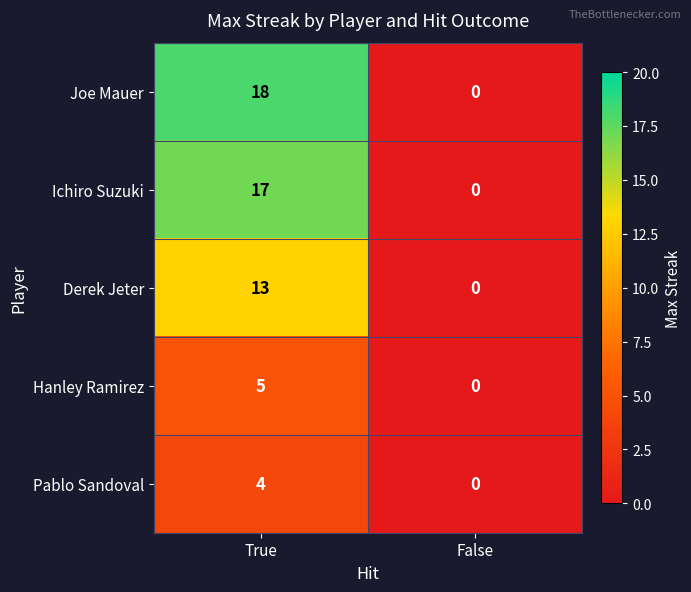

At which label is Derek Jeter closest to 6?

False